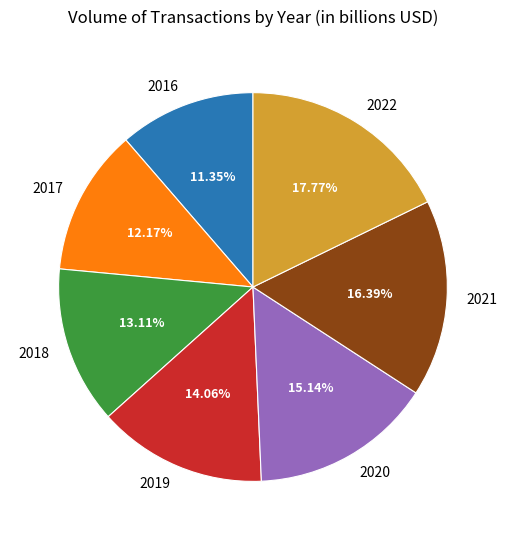

To the nearest percent, what is the difference between the largest and smallest slice percentages?

6%